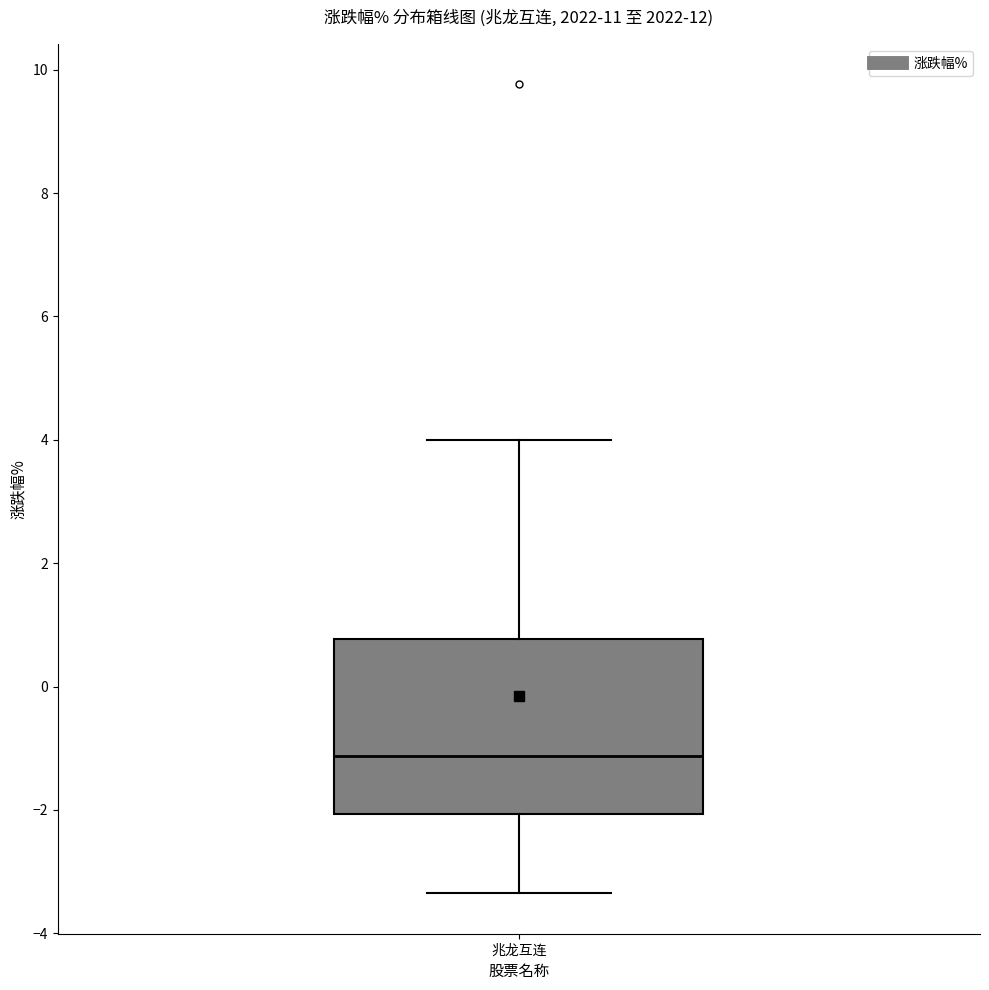

Read this box plot against the y-axis: the position of the median line, the range covered by the box, and the ends of both whiskers. The values are not printed on the chart, so give them approximately, as read against the axis.

median -1.2, box -2.0 to 0.8, whiskers -3.4 to 4.0